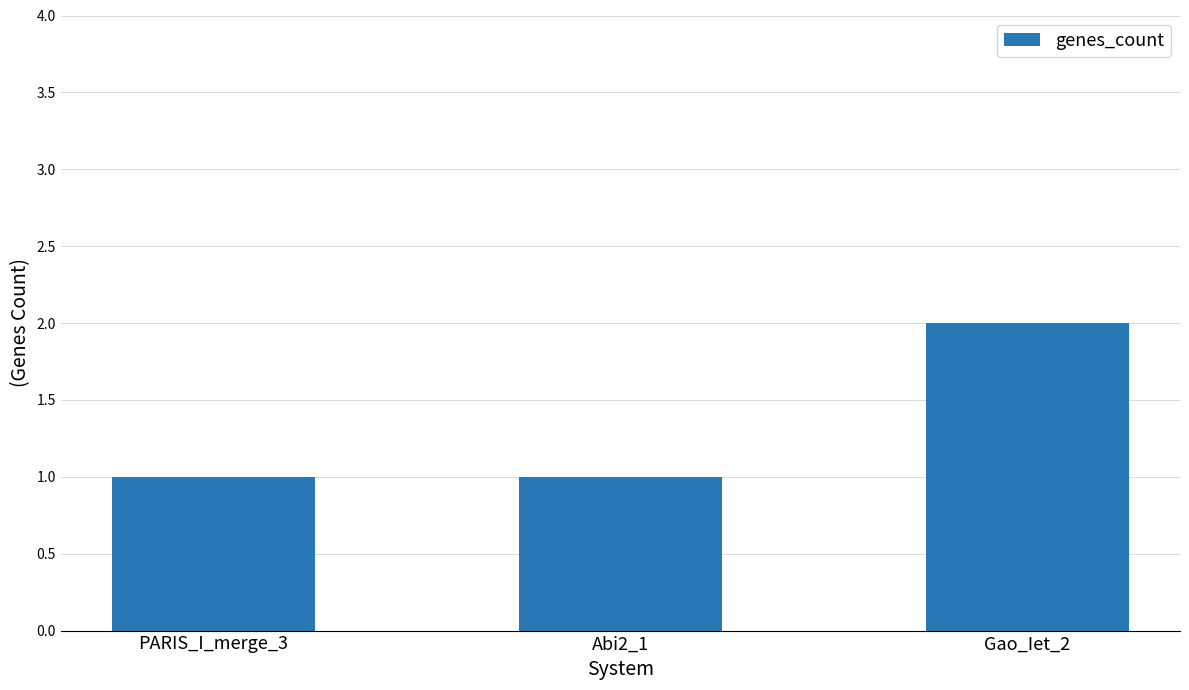

What is the average value?

1